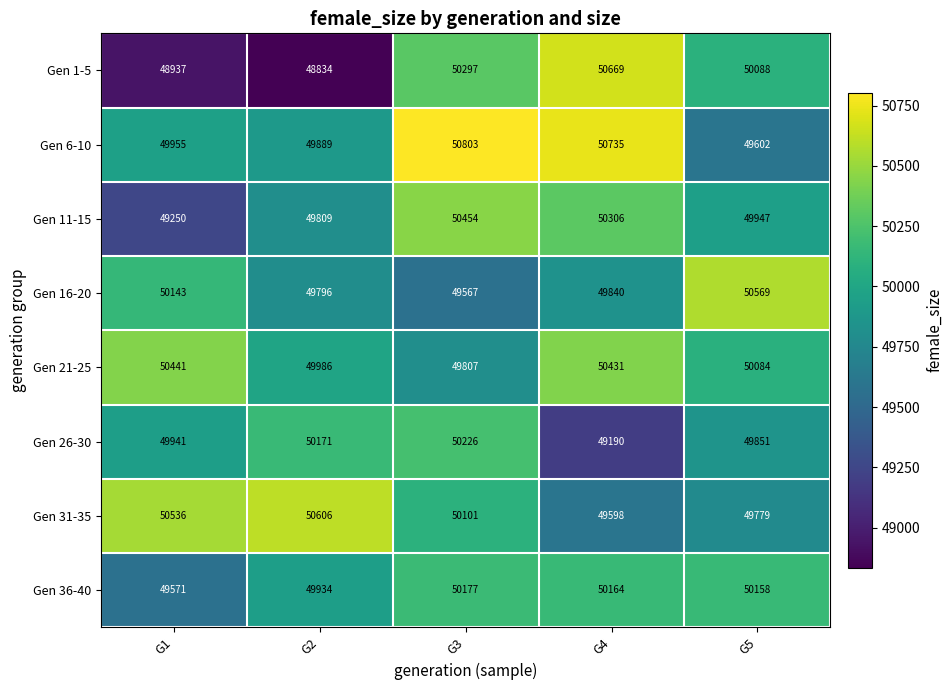

At how many categories does at least one series exceed 49500?

5